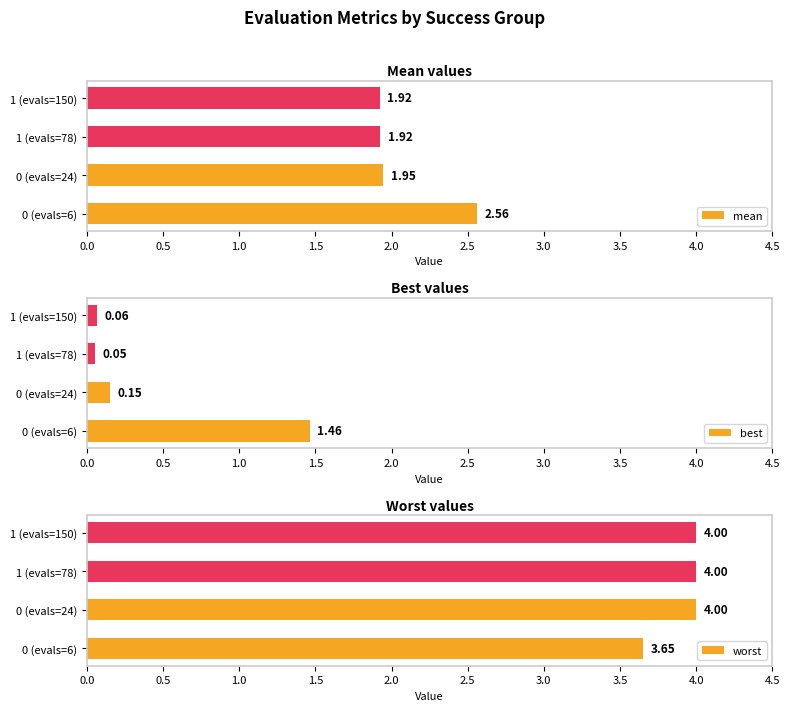

What is the average value of the mean series?

2.1